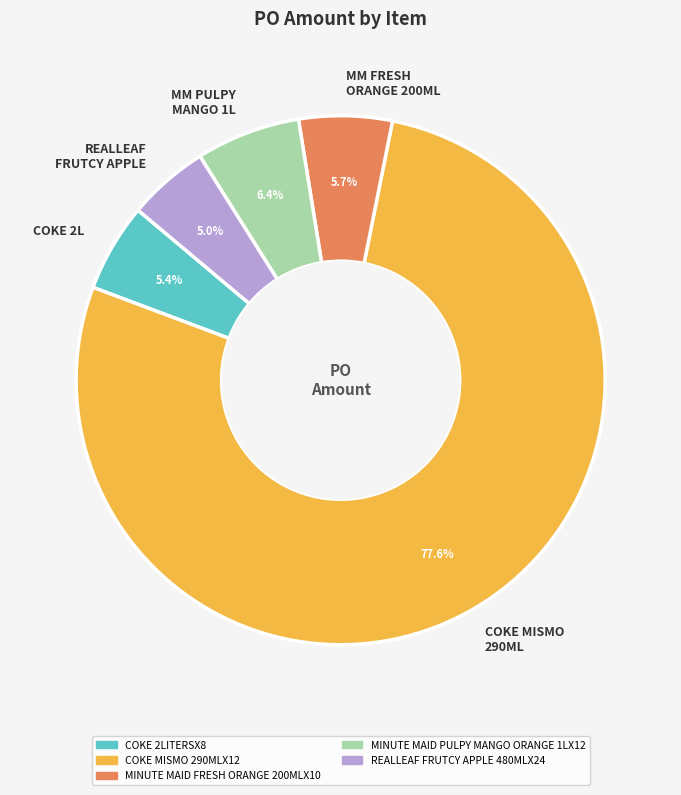

How many segments does this pie chart have?

5